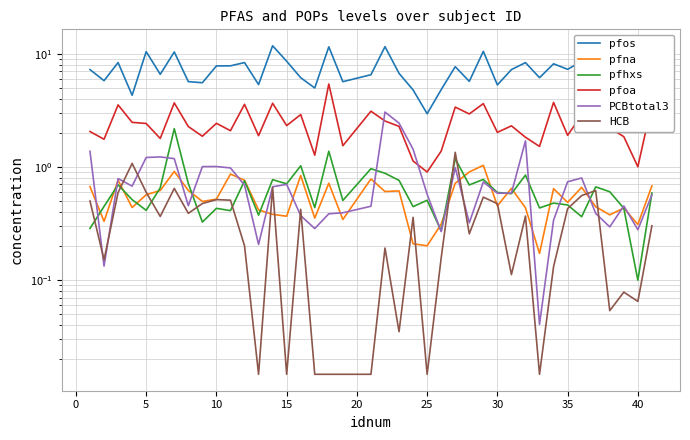

What is the difference between the maximum and minimum values in the HCB series?

1.3